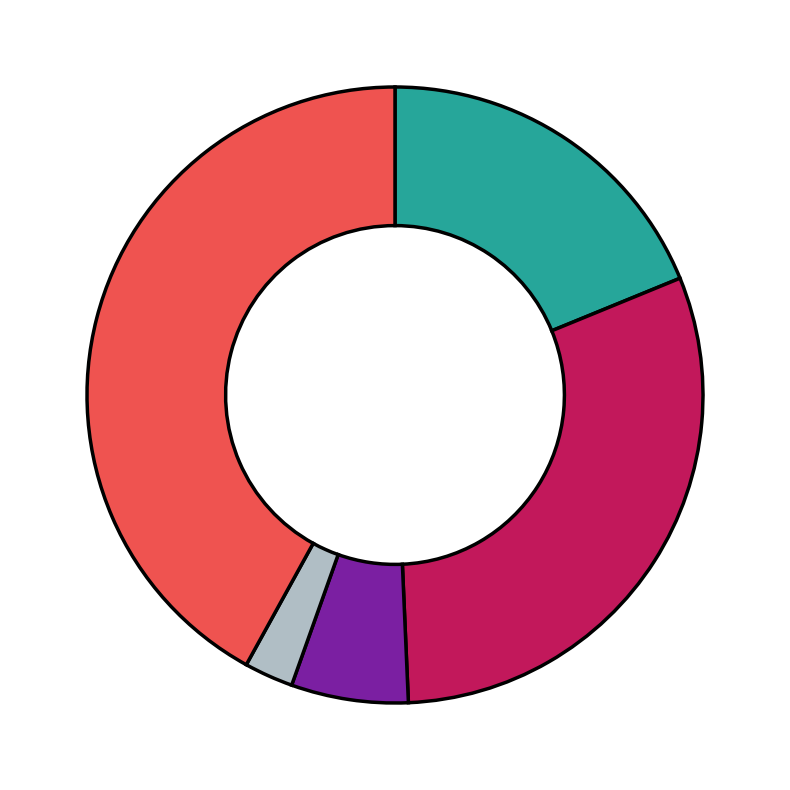

Does any single category account for the majority?

No